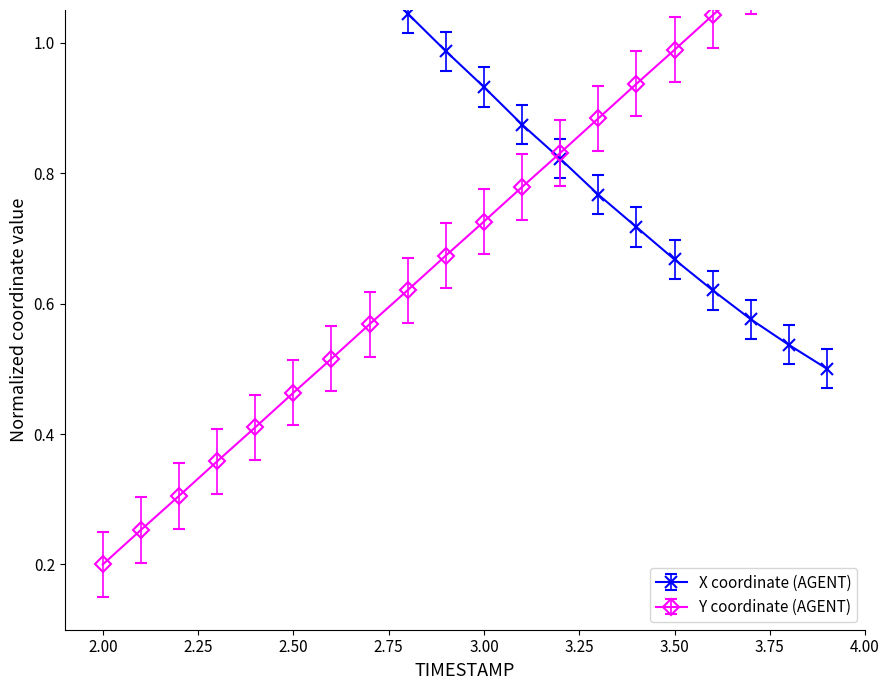

What is the minimum value shown in the chart?

0.2